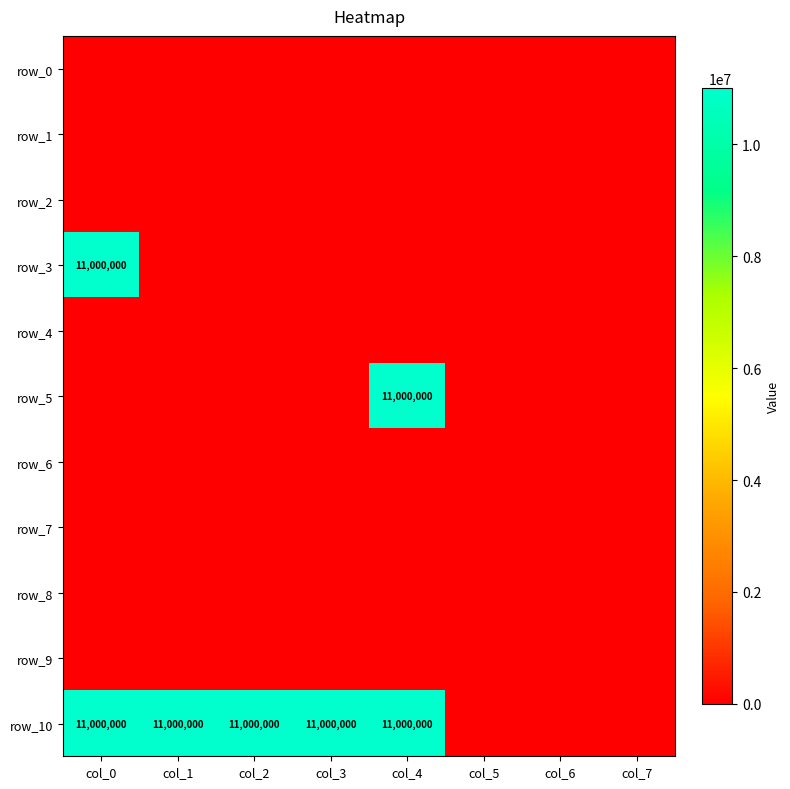

Count the number of categories in the chart.

8